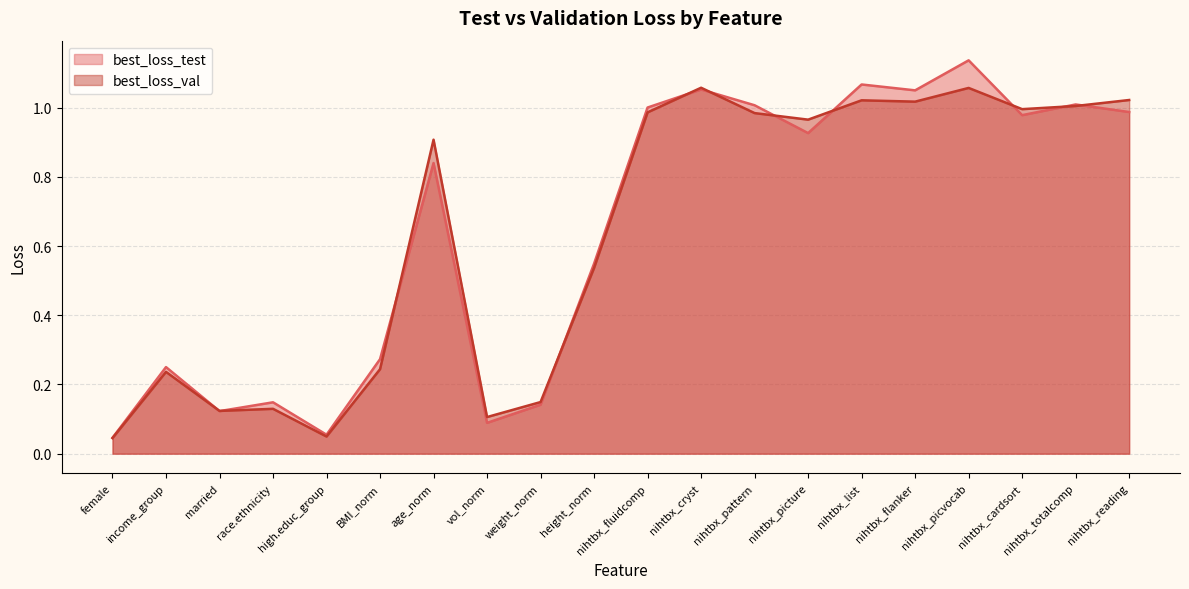

Does the chart display data point markers on the line(s)?

No